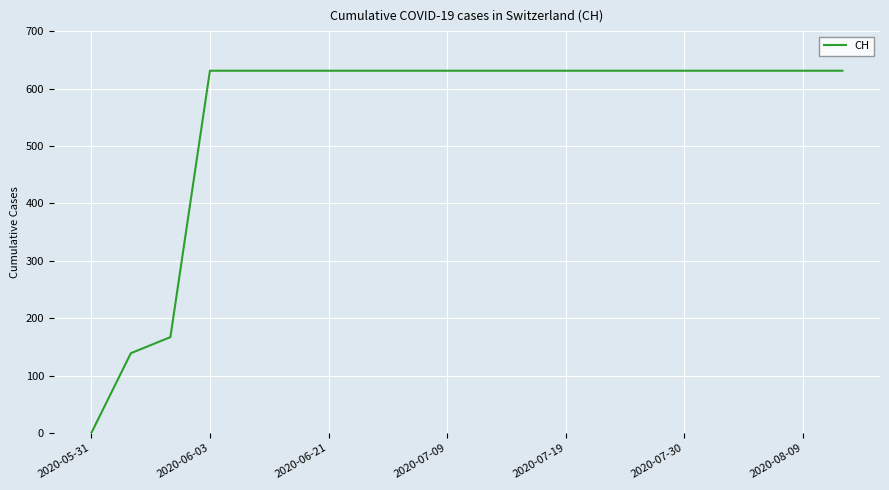

What is the maximum value shown in the chart?

631